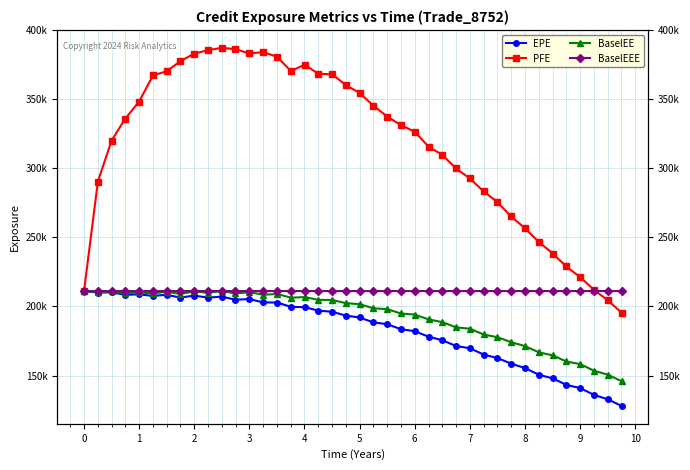

In BaselEE, how many points are lower than both neighbors (excluding endpoints)?

8